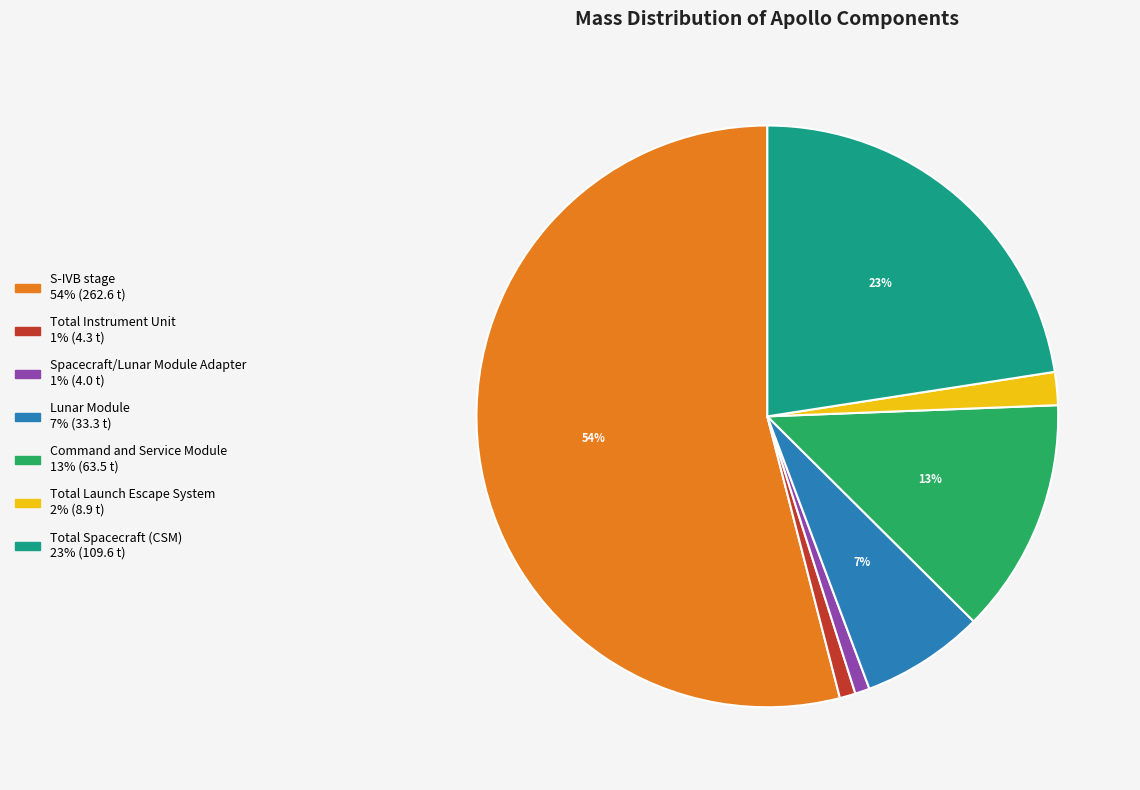

To the nearest percent, what is the difference between the Lunar Module and S-IVB stage slice percentages?

47%